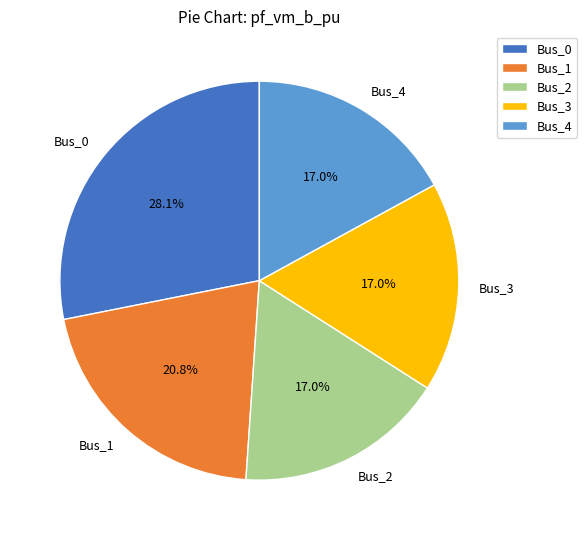

Is there a majority slice in this chart?

No